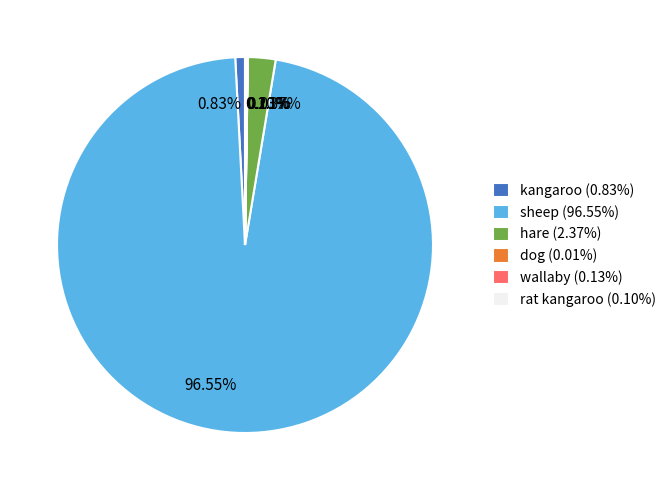

Is there any slice that represents more than half of the pie?

Yes